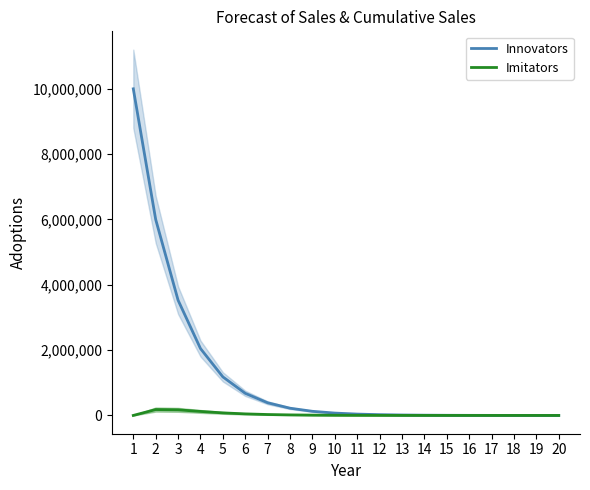

True or false: Imitators and Innovators intersect in this chart.

False